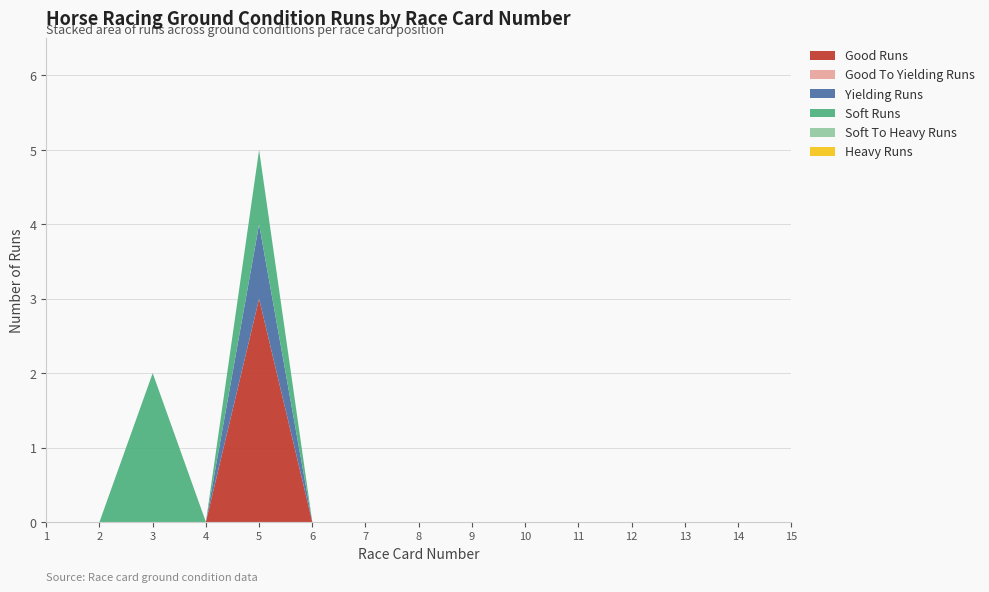

Reading left to right, extract all data points from this chart.

Good Runs: 0	0	0	0	3	0	0	0	0	0	0	0	0	0	0
Good To Yielding Runs: 0	0	0	0	0	0	0	0	0	0	0	0	0	0	0
Yielding Runs: 0	0	0	0	1	0	0	0	0	0	0	0	0	0	0
Soft Runs: 0	0	2	0	1	0	0	0	0	0	0	0	0	0	0
Soft To Heavy Runs: 0	0	0	0	0	0	0	0	0	0	0	0	0	0	0
Heavy Runs: 0	0	0	0	0	0	0	0	0	0	0	0	0	0	0